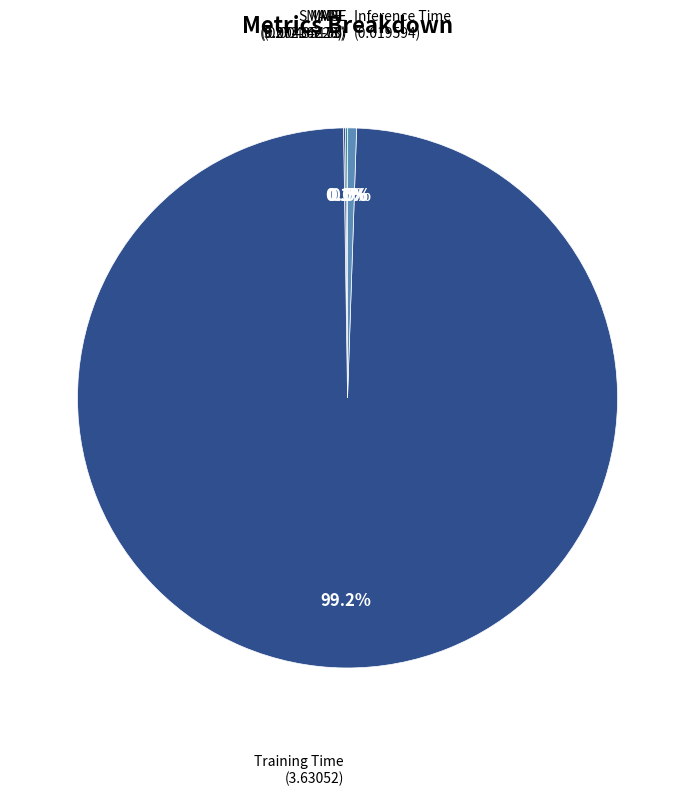

What percentage is NOT represented by Inference Time?

99.5%